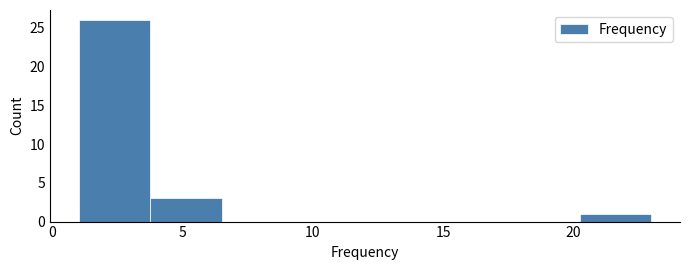

Reading left to right, list every bar in this chart as the range it spans on the x-axis followed by its height. Neither the bar edges nor the heights are printed on the chart, so give them approximately, as read against the axes.

1.00 to 3.75: 26
3.75 to 6.50: 3
6.50 to 9.25: 0
9.25 to 12.00: 0
12.00 to 14.75: 0
14.75 to 17.50: 0
17.50 to 20.25: 0
20.25 to 23.00: 1